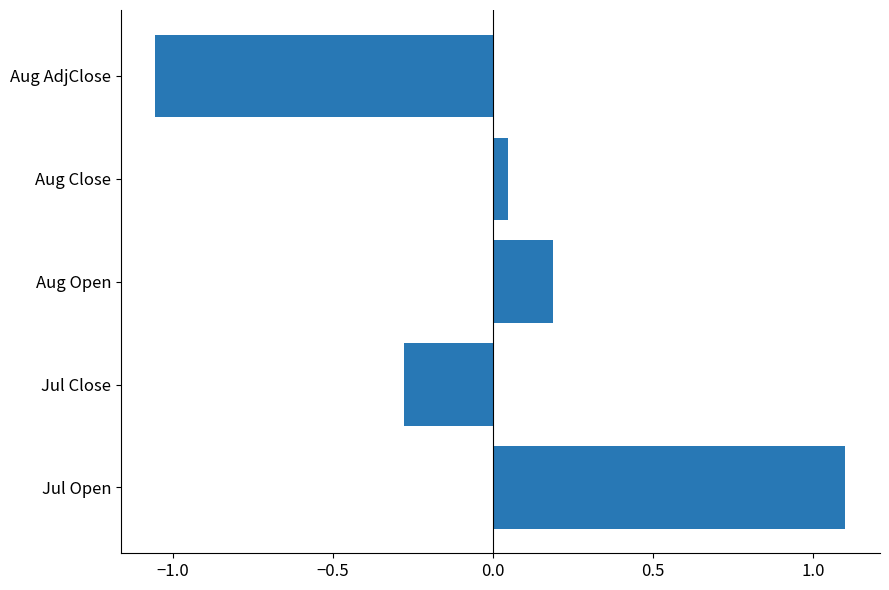

True or false: the data shows 0.1 at Aug Open.

False